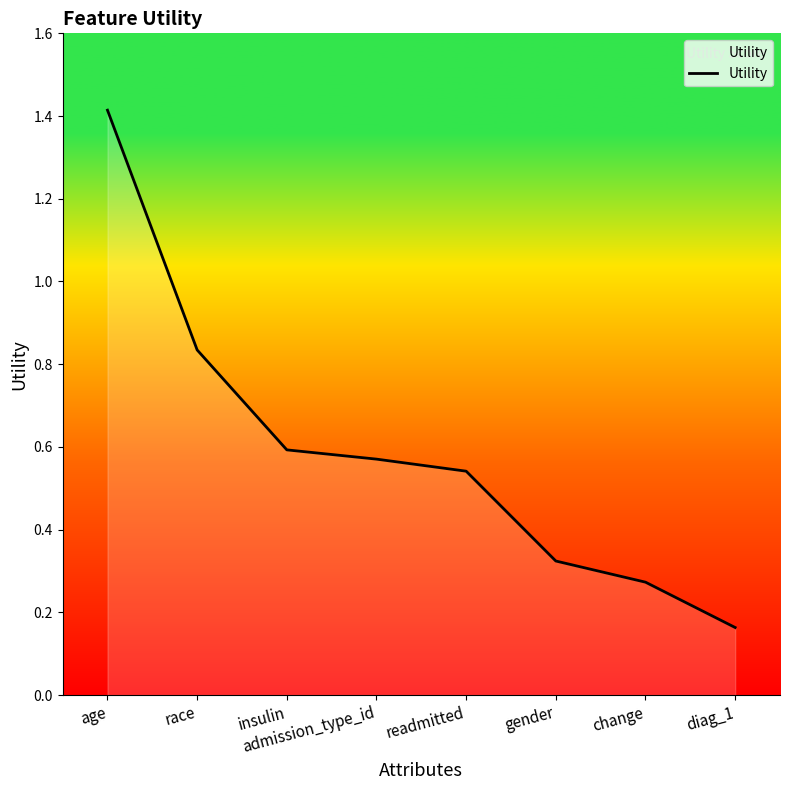

What is the difference between the maximum and minimum values?

1.3